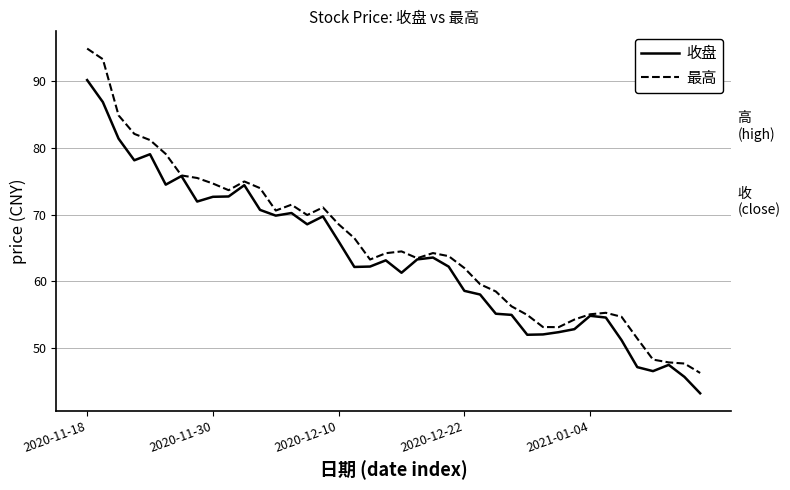

What are all the series names shown in the legend?

收盘, 最高